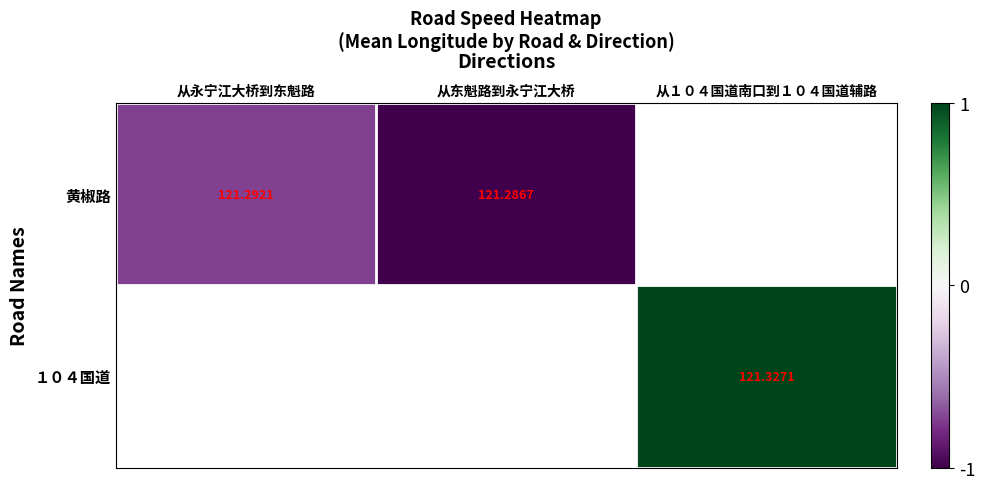

How many distinct data groups are displayed?

2